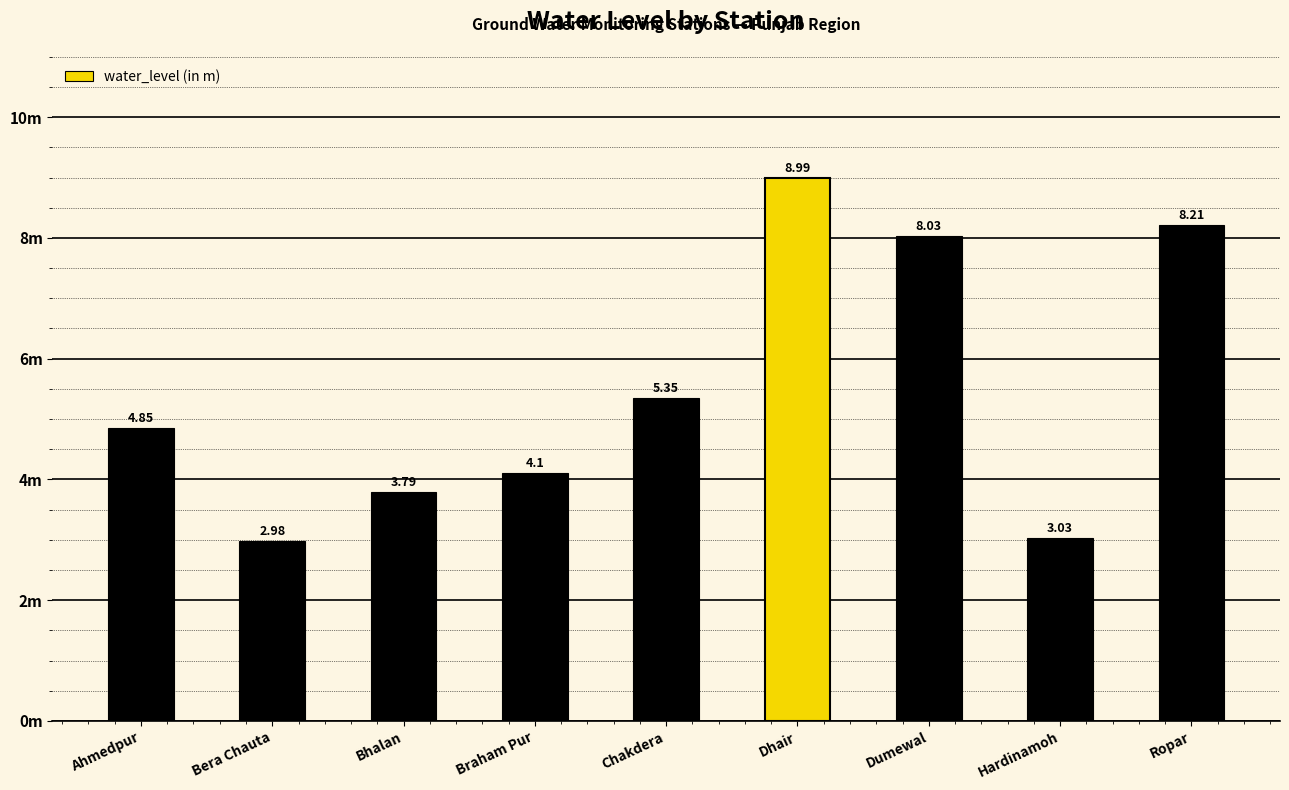

The chart shows a value of 4.8 at Ahmedpur. True or false?

True